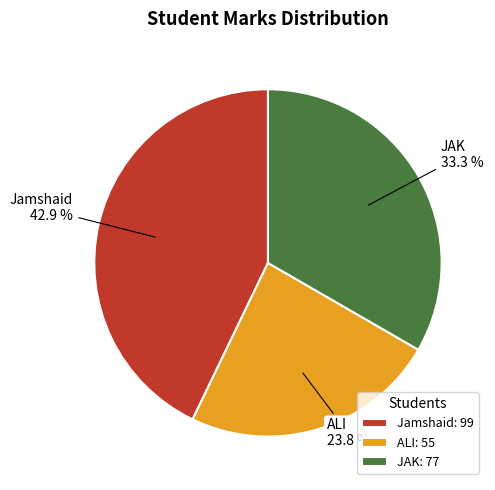

True or false: JAK accounts for 33% of the total.

True